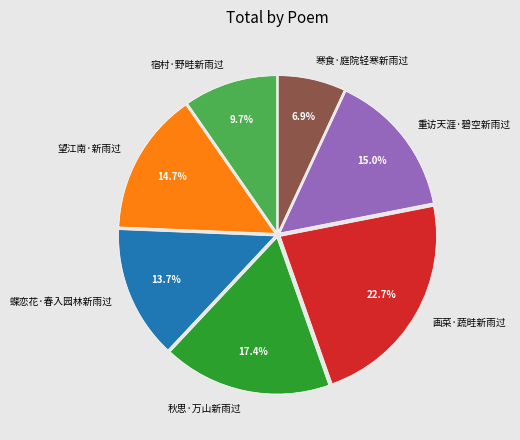

To the nearest percent, what is the difference between the largest and smallest slice percentages?

16%